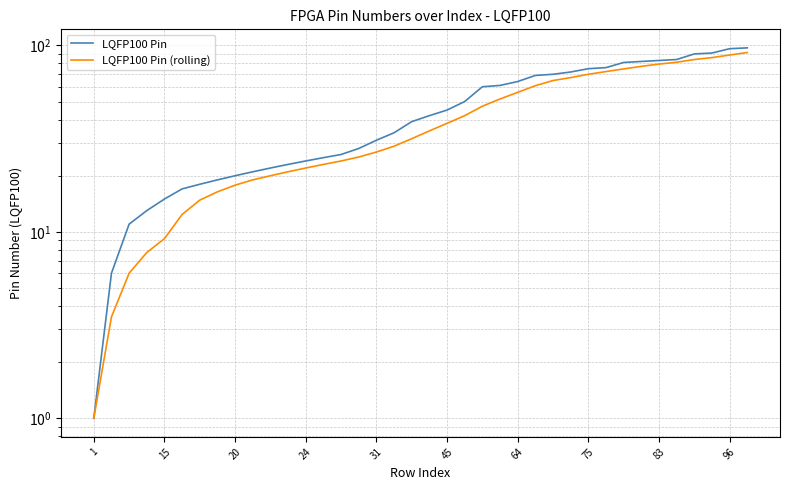

How many categories are shown in the chart?

38